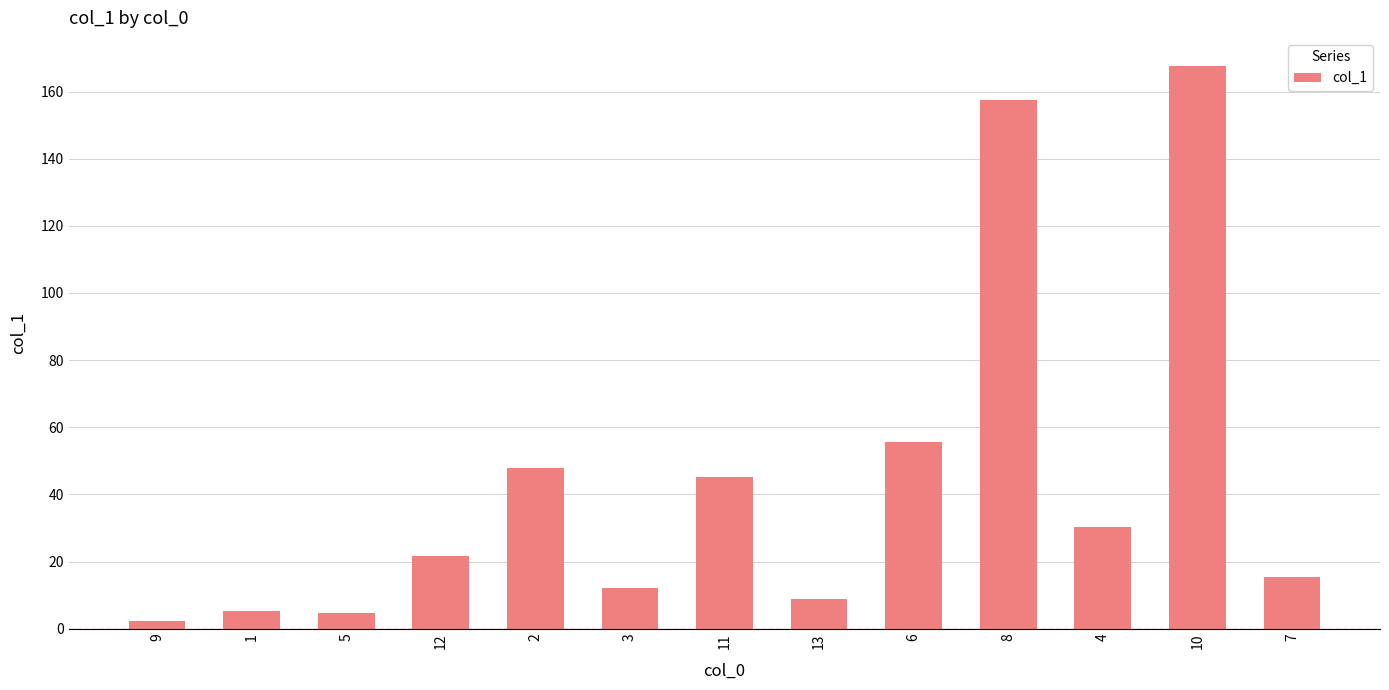

Which category has the highest value across all series?

10